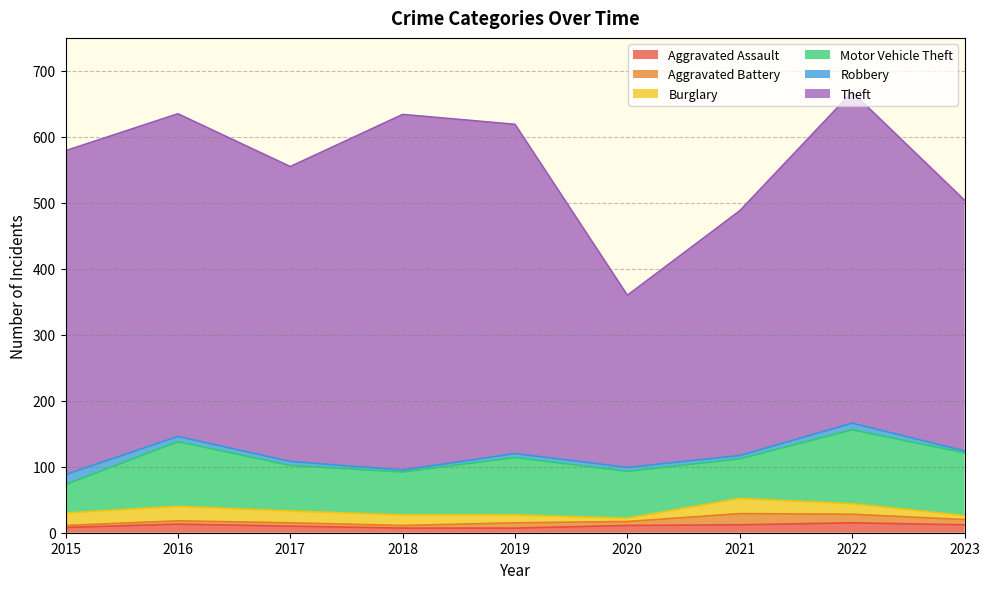

Rank the series by their maximum value, from lowest to highest.

Aggravated Assault, Robbery, Aggravated Battery, Burglary, Motor Vehicle Theft, Theft